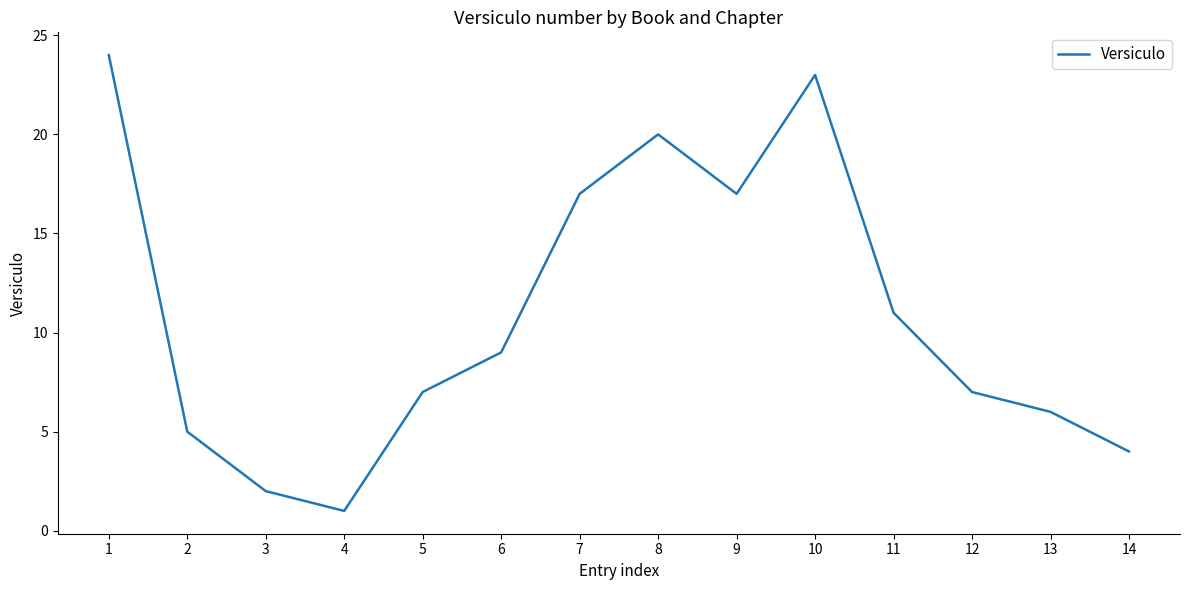

Is it true that the value at 12 is 7?

True